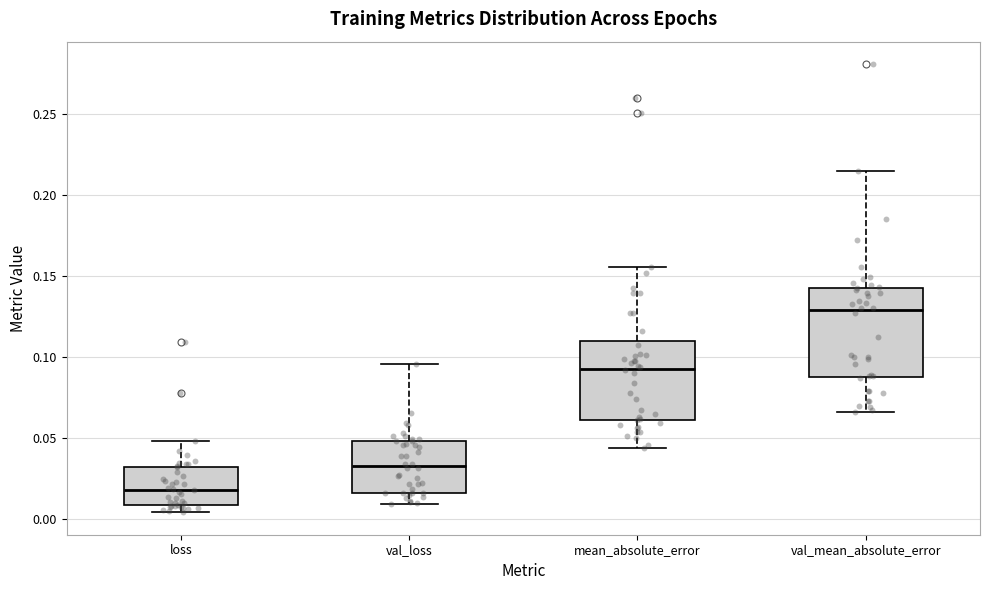

Comparing the boxes themselves (not the whiskers), which one is the tallest?

val_mean_absolute_error